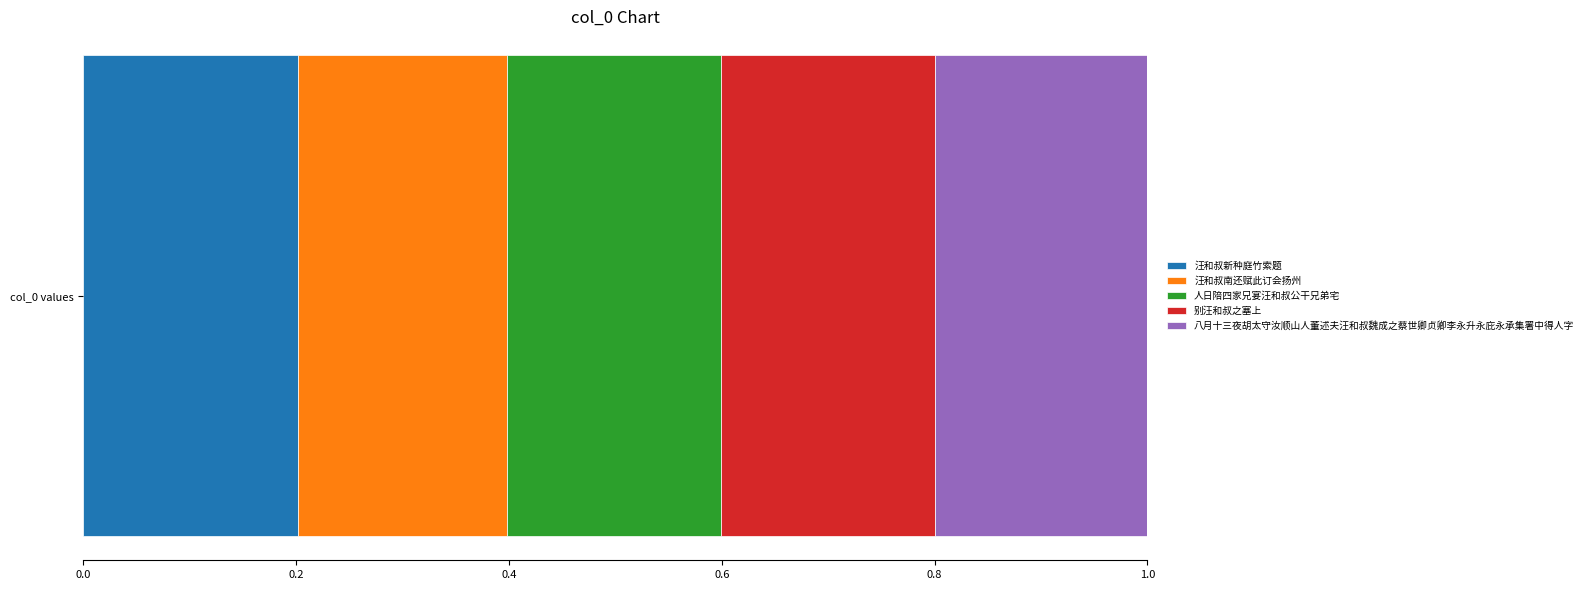

True or false: 汪和叔新种庭竹索题 has a value of 0.2 at col_0 values.

True